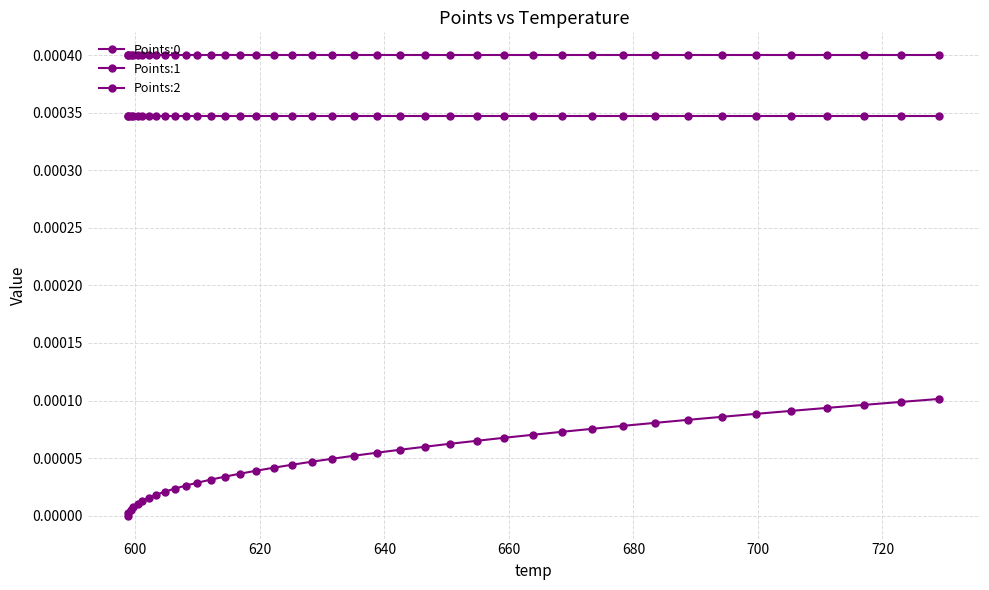

Reading left to right, transcribe all the data shown in this chart.

Points:0: 0.0	0.0	0.0	0.0	0.0	0.0	0.0	0.0	0.0	0.0	0.0	0.0	0.0	0.0	0.0	0.0	0.0	0.0	0.0	0.0	0.0	0.0	0.0	0.0	0.0	0.0	0.0	0.0	0.0	0.0	0.0	0.0	0.0	0.0	0.0	0.0	0.0	0.0	0.0	0.0
Points:1: 0.0	0.0	0.0	0.0	0.0	0.0	0.0	0.0	0.0	0.0	0.0	0.0	0.0	0.0	0.0	0.0	0.0	0.0	0.0	0.0	0.0	0.0	0.0	0.0	0.0	0.0	0.0	0.0	0.0	0.0	0.0	0.0	0.0	0.0	0.0	0.0	0.0	0.0	0.0	0.0
Points:2: 0.0	0.0	0.0	0.0	0.0	0.0	0.0	0.0	0.0	0.0	0.0	0.0	0.0	0.0	0.0	0.0	0.0	0.0	0.0	0.0	0.0	0.0	0.0	0.0	0.0	0.0	0.0	0.0	0.0	0.0	0.0	0.0	0.0	0.0	0.0	0.0	0.0	0.0	0.0	0.0